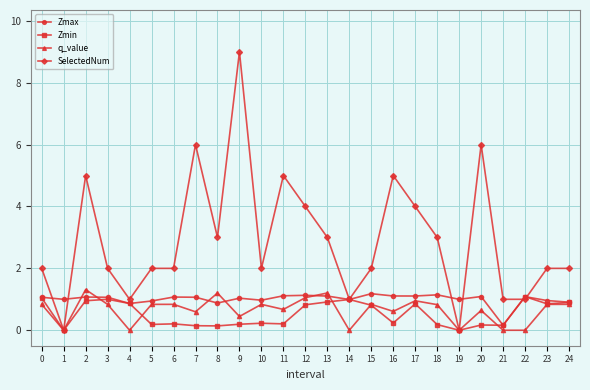

What is the highest value of the Zmax series?

1.2